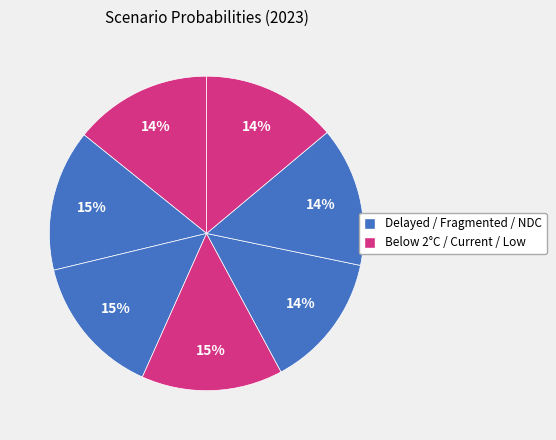

How many segments does this pie chart have?

7